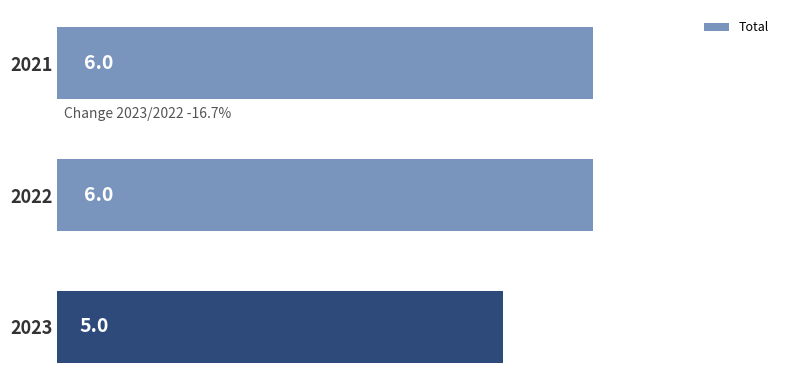

Reading top to bottom, extract all data points from this chart.

6	6	5